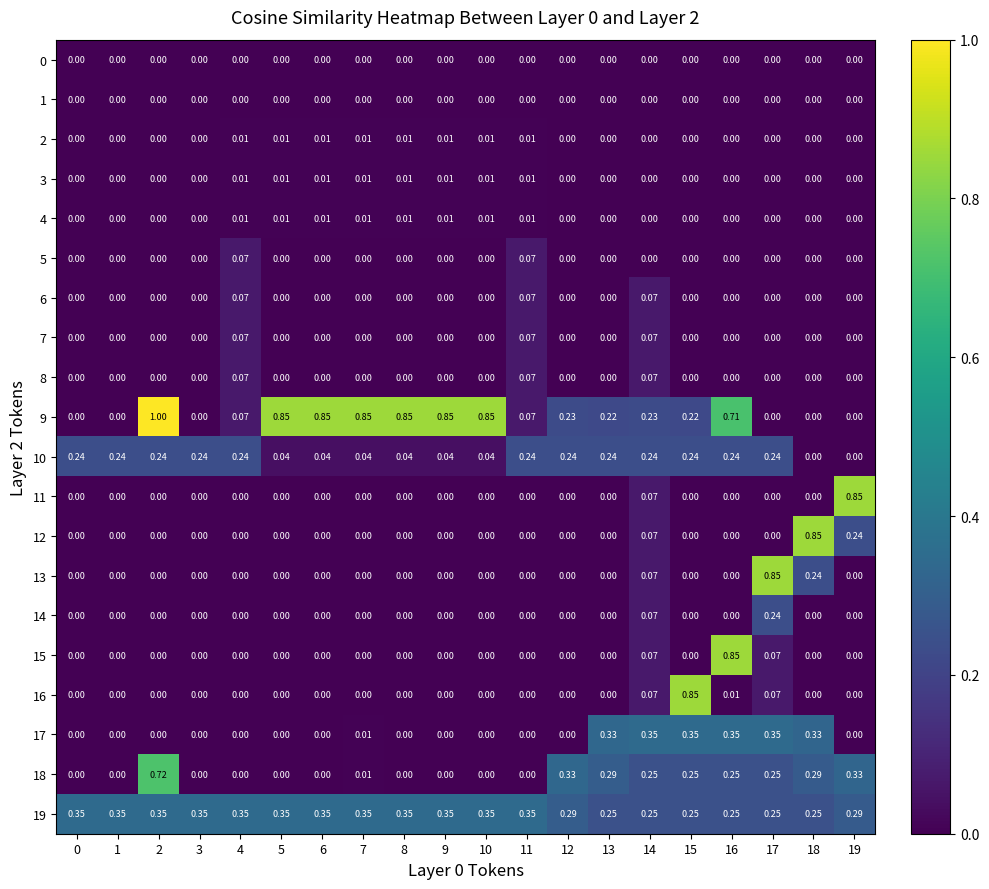

How many data points in 8 are above 0?

3